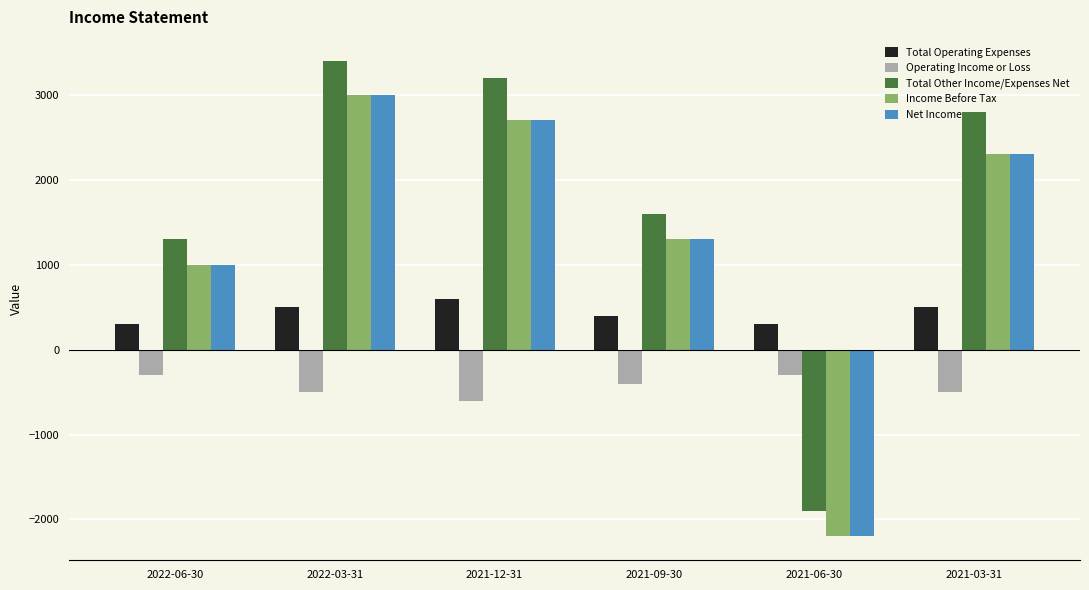

What is the value of the Net Income bar at the 4th from the left?

1300